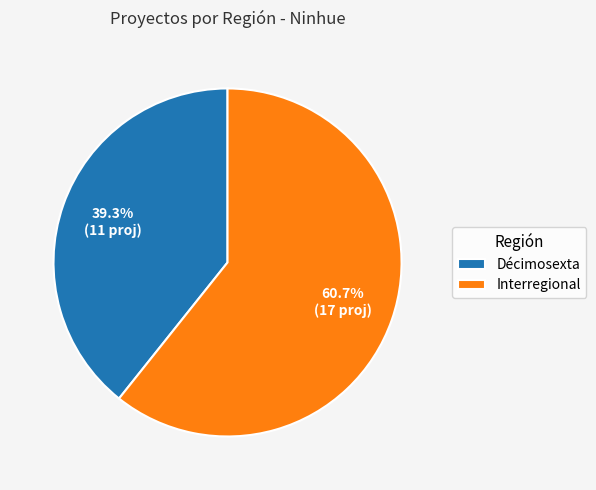

Which slice is the largest?

Interregional